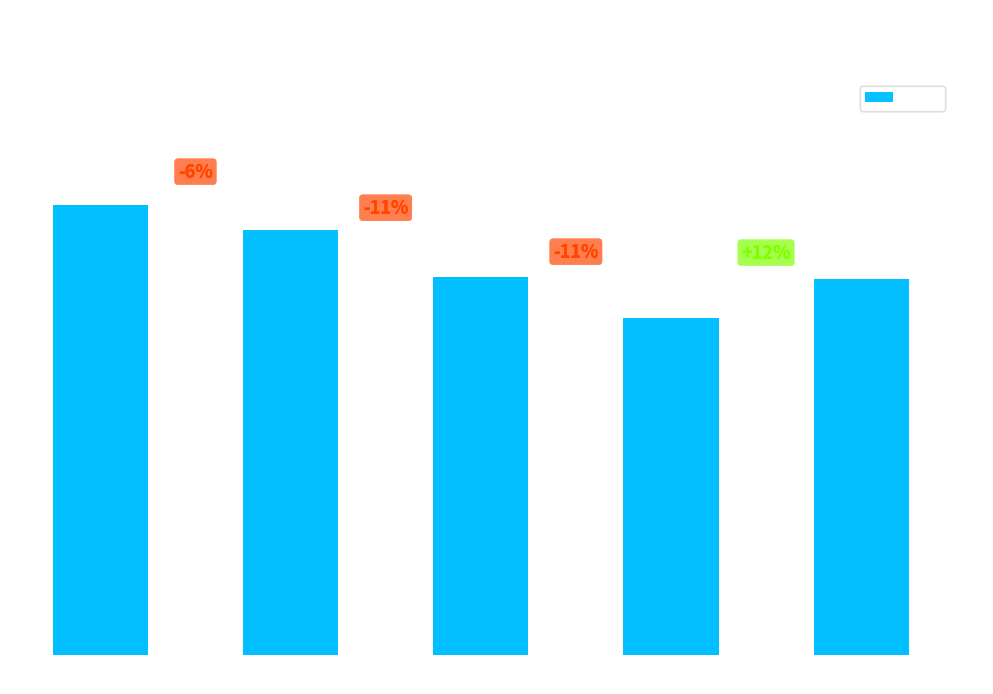

How many data points are less than 52527?

2